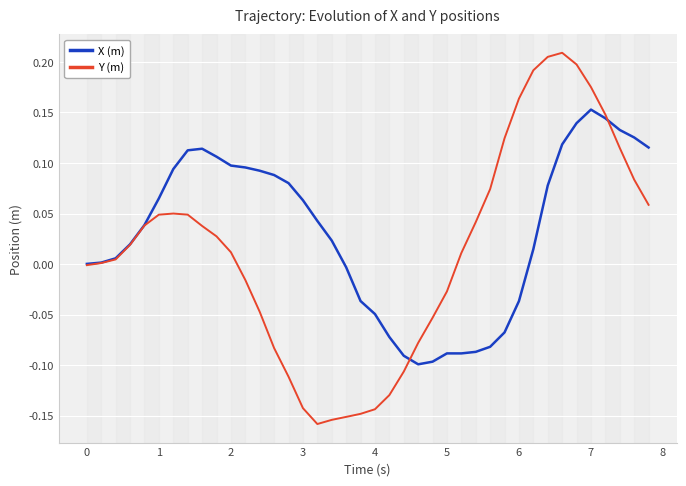

Rank the series by their maximum value, from lowest to highest.

X (m), Y (m)